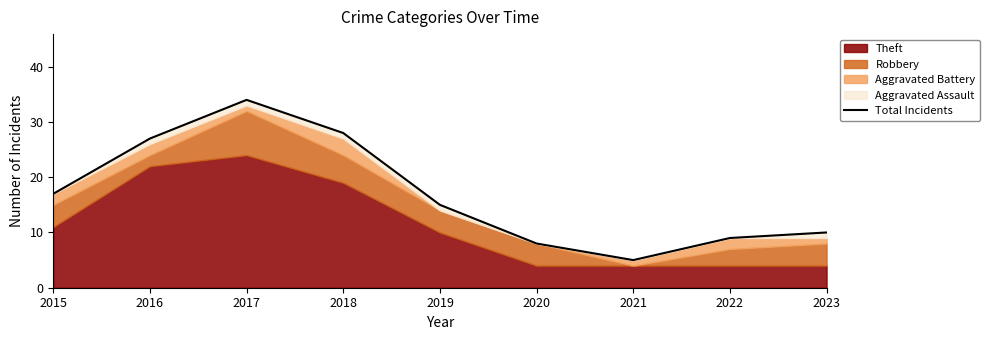

Which category has the highest value across all series?

2017